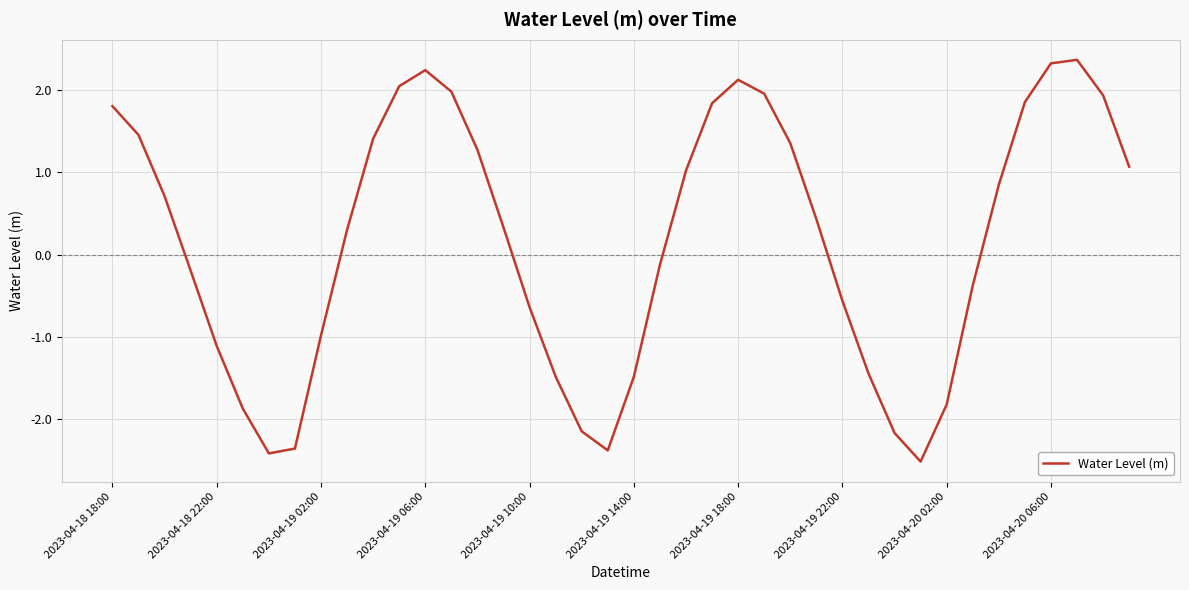

What is the greatest value displayed?

2.4